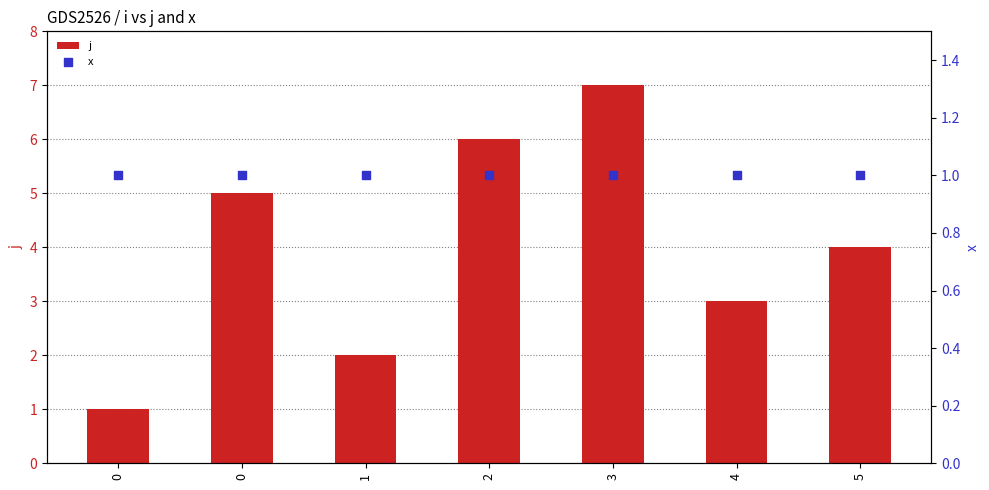

What are all the series names shown in the legend?

j, x